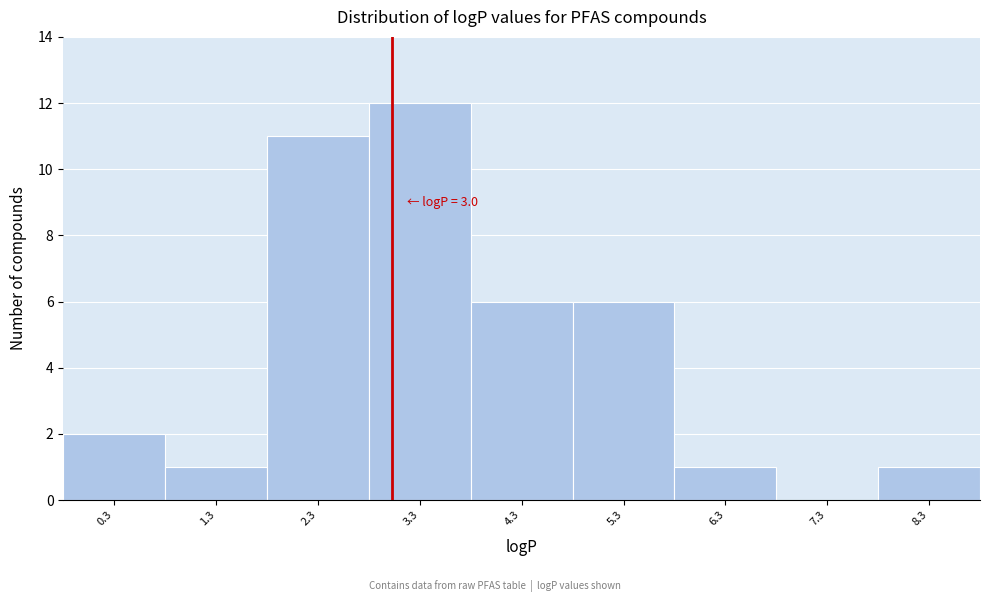

Over which range of the x-axis is the bar tallest?

2.8 to 3.8